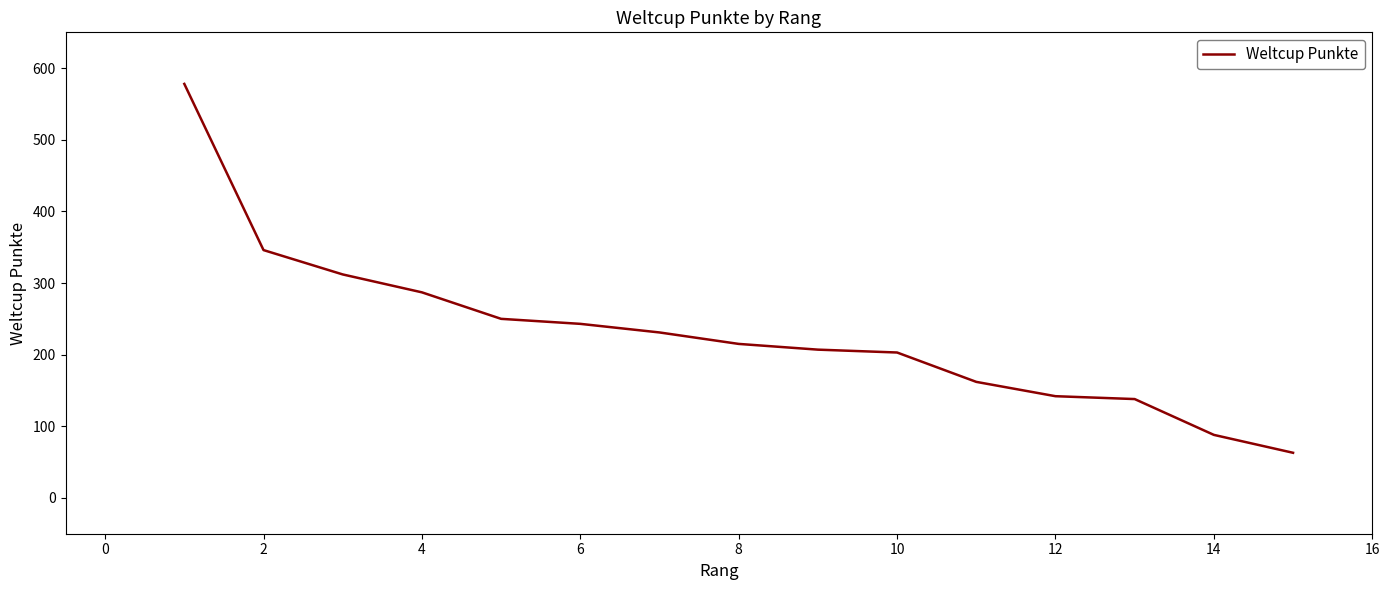

What is the difference between the maximum and minimum values?

515